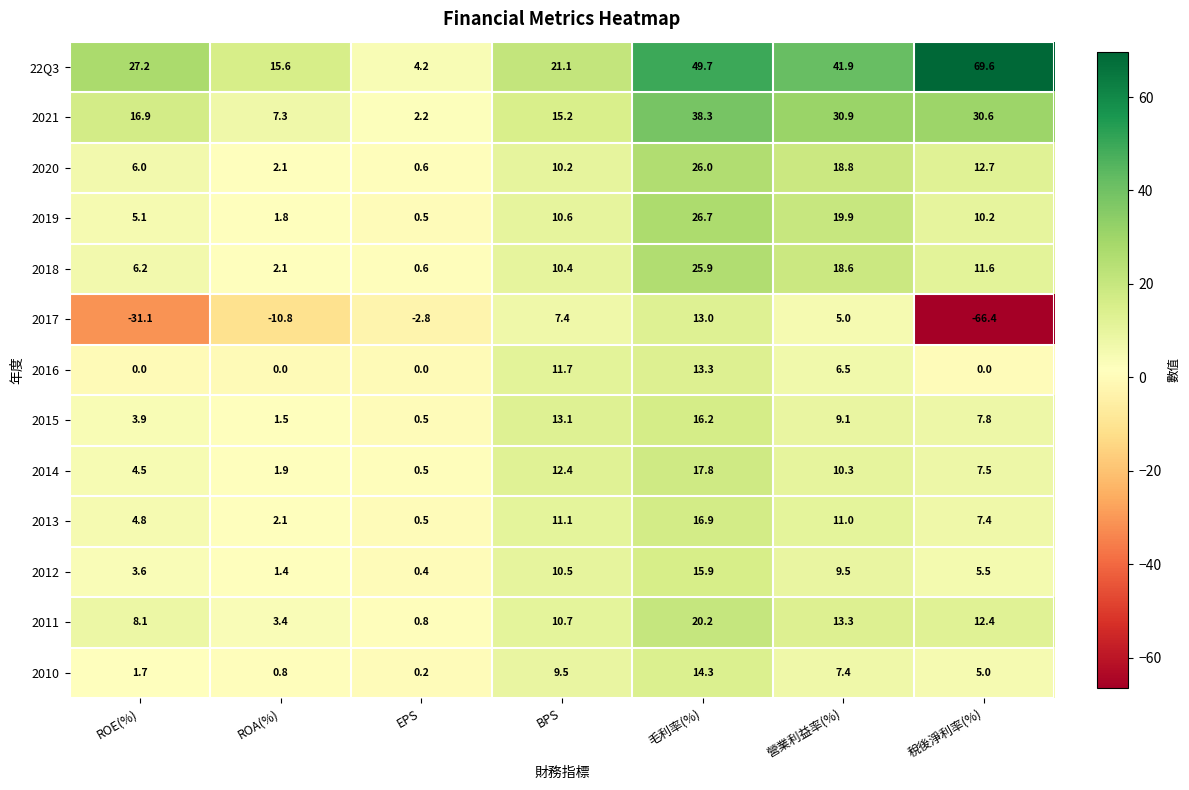

Rank the series by their maximum value, from highest to lowest.

22Q3, 2021, 2019, 2020, 2018, 2011, 2014, 2013, 2015, 2012, 2010, 2016, 2017